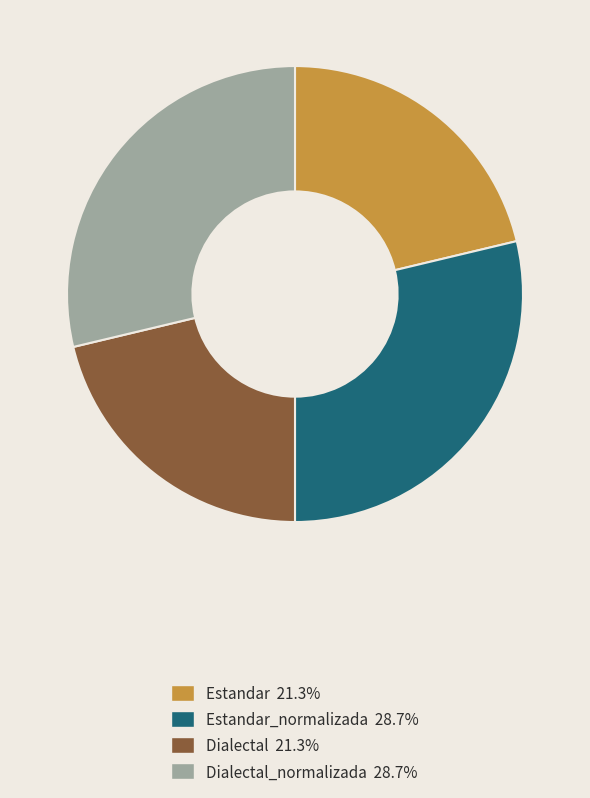

Does any single category account for the majority?

No